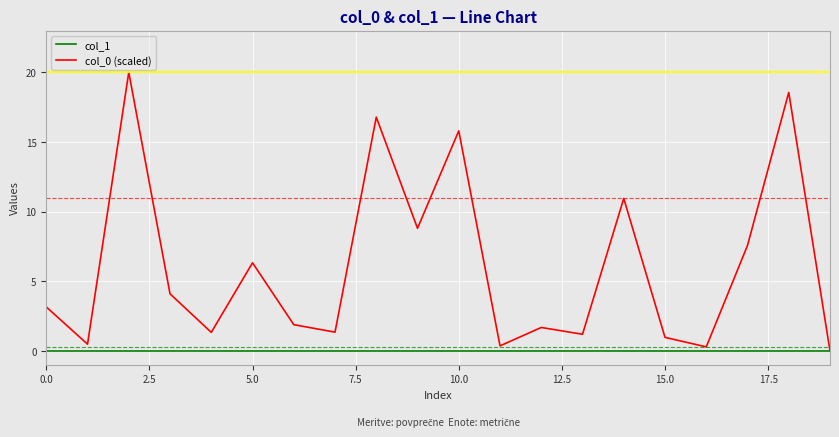

List the series in order of their overall mean, highest first.

col_0 (scaled), col_1